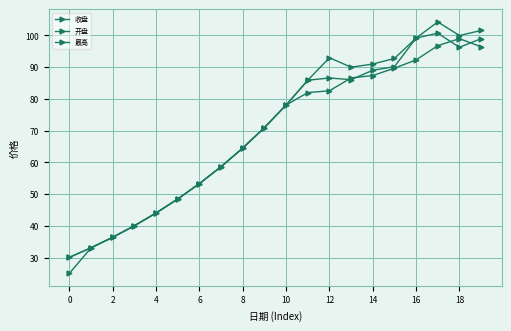

Does the chart have visible grid lines?

Yes